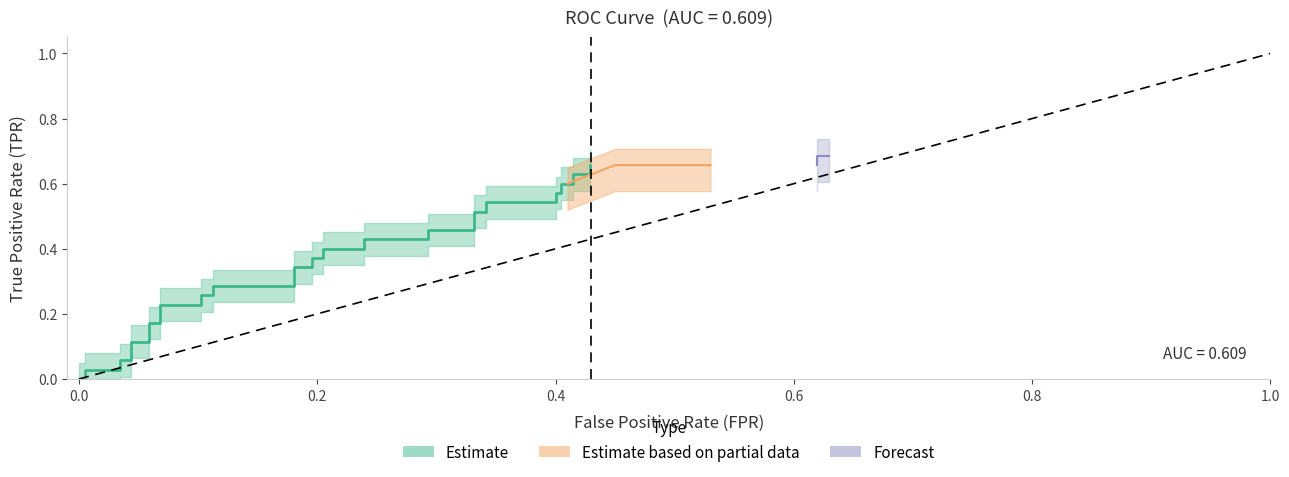

What value does the tpr series have at 31?

0.6